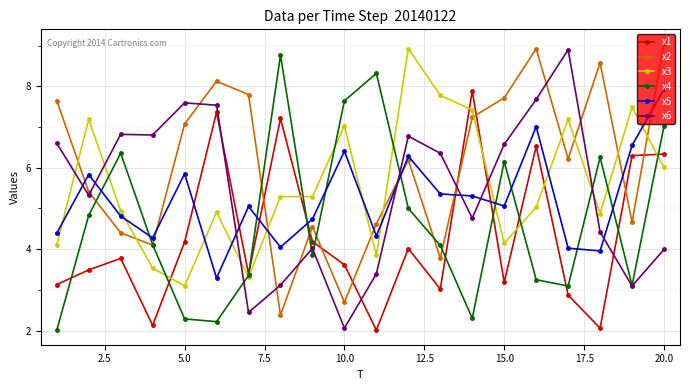

Which series has the largest total across all categories?

x2